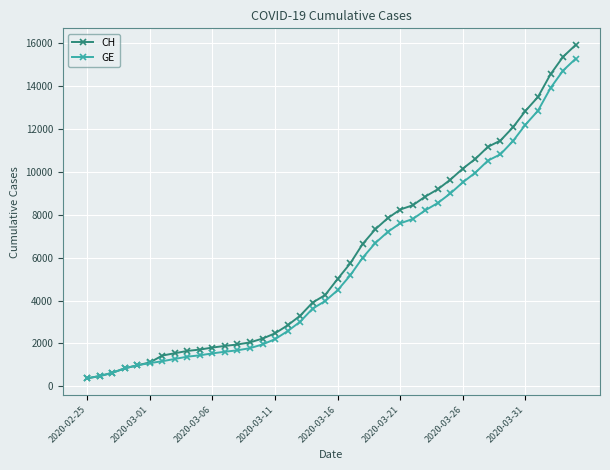

What is the difference between the second highest and second lowest values in the GE series?

14254